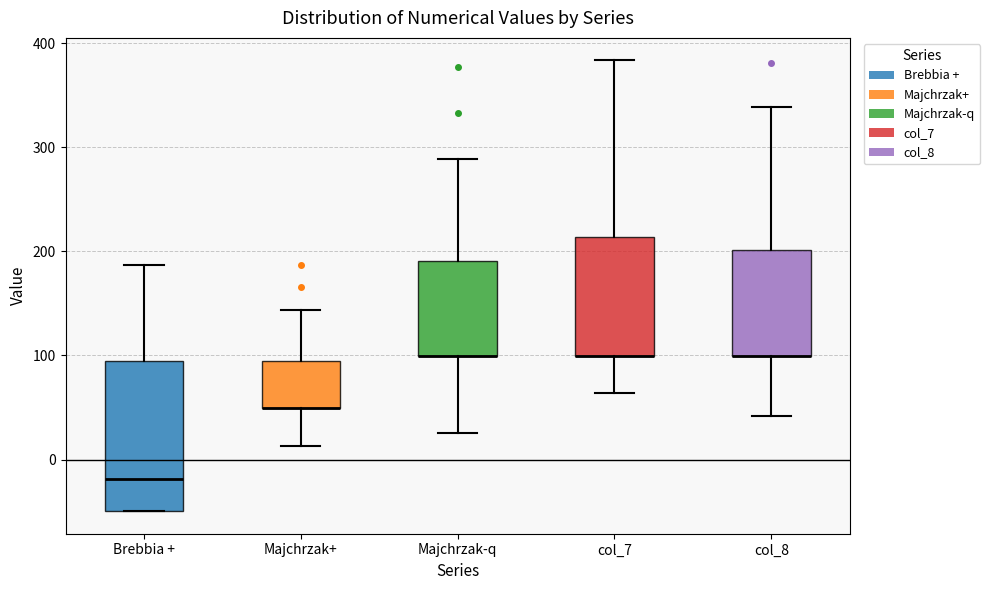

Reading left to right, read every box against the y-axis: the position of its median line, the range the box covers, and the ends of its whiskers. The values are not printed on the chart, so give them approximately, as read against the axis.

Brebbia +: median -20, box -50 to 90, whiskers -50 to 190
Majchrzak+: median 50 (drawn on the box's lower edge), box 50 to 90, whiskers 10 to 140
Majchrzak-q: median 100 (drawn on the box's lower edge), box 100 to 190, whiskers 30 to 290
col_7: median 100 (drawn on the box's lower edge), box 100 to 210, whiskers 60 to 380
col_8: median 100 (drawn on the box's lower edge), box 100 to 200, whiskers 40 to 340